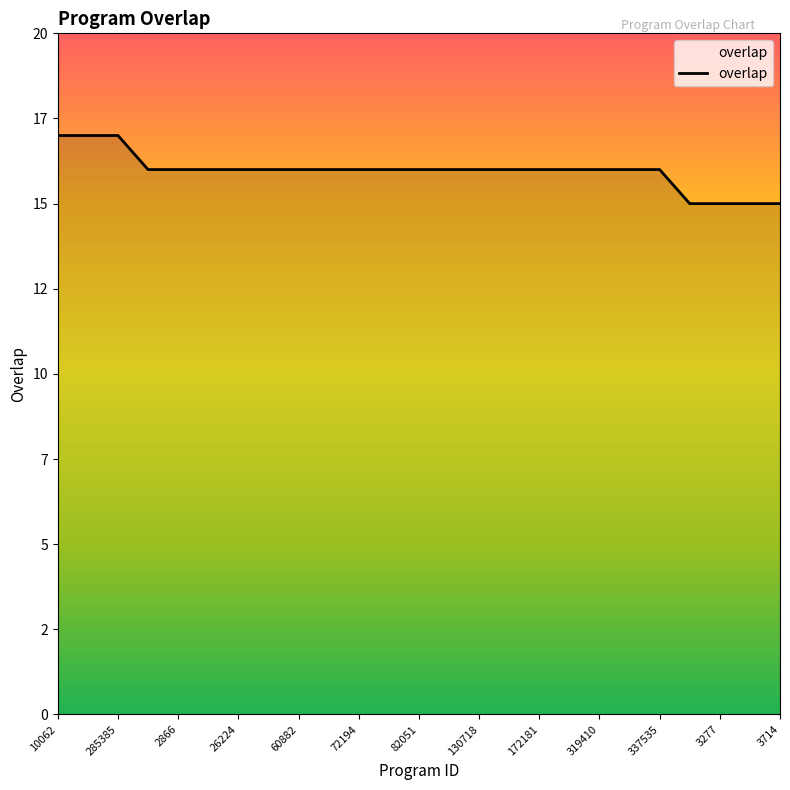

What is the greatest value displayed?

17